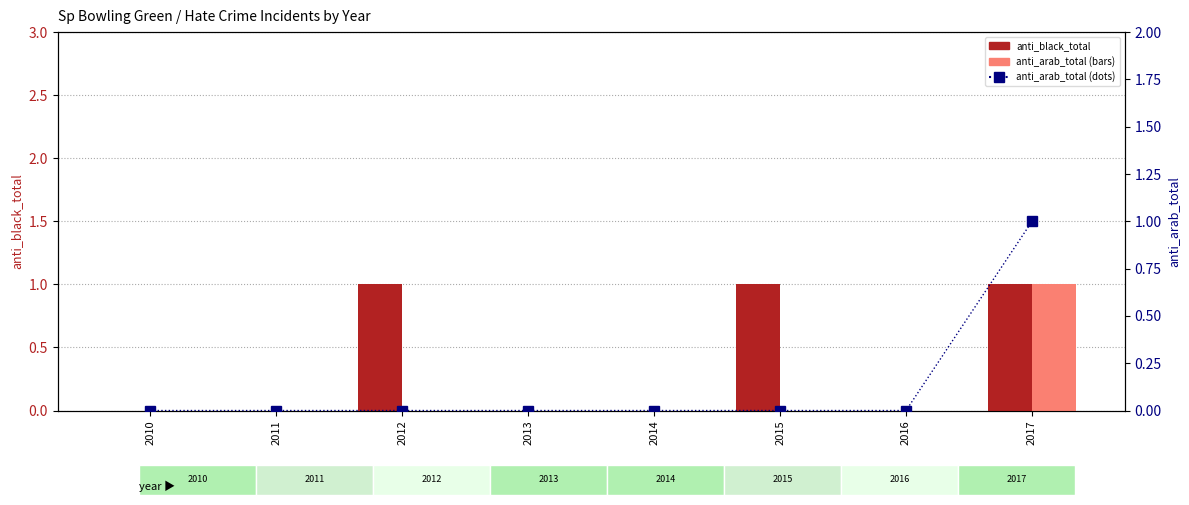

Reading left to right, what are all the values shown in this chart?

anti_black_total: 0	0	1	0	0	1	0	1
anti_arab_total: 0	0	0	0	0	0	0	1
anti_arab_total (right): 0	0	0	0	0	0	0	1